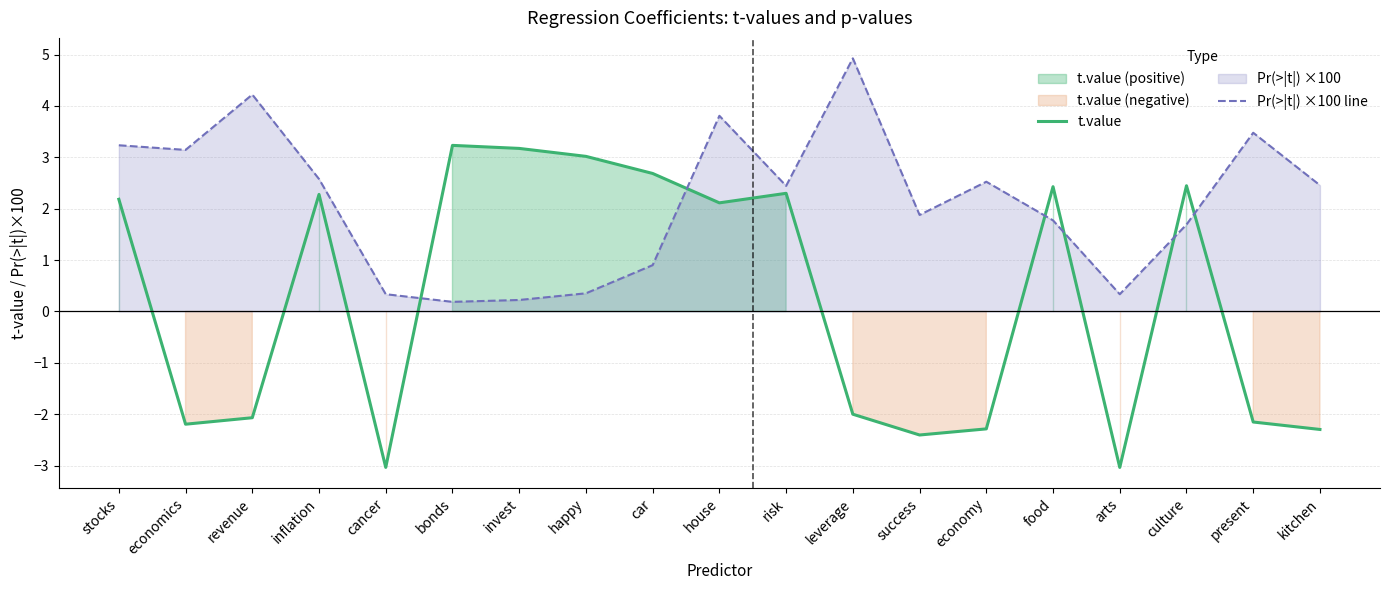

What is the maximum value shown in the chart?

4.9